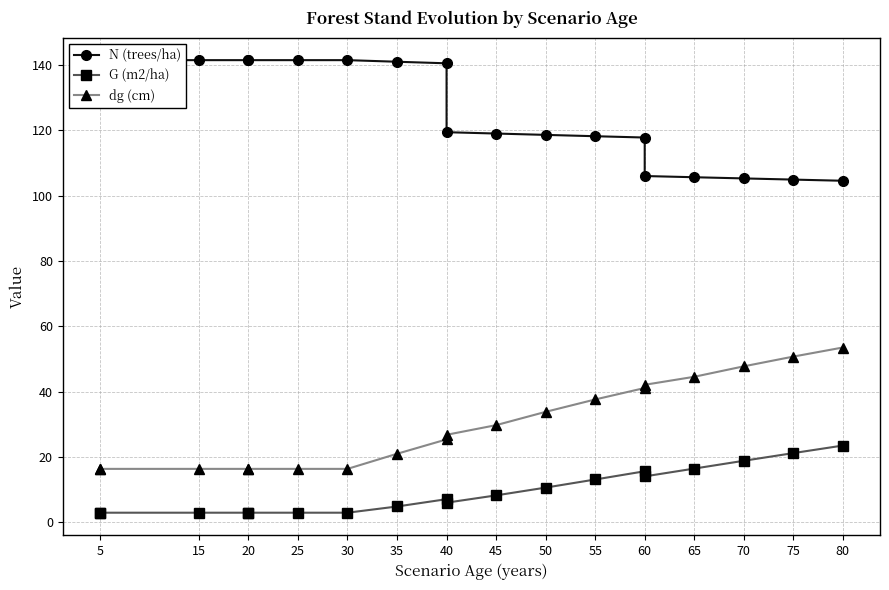

Is it true that G (m2/ha) equals 4.9 at 20?

False